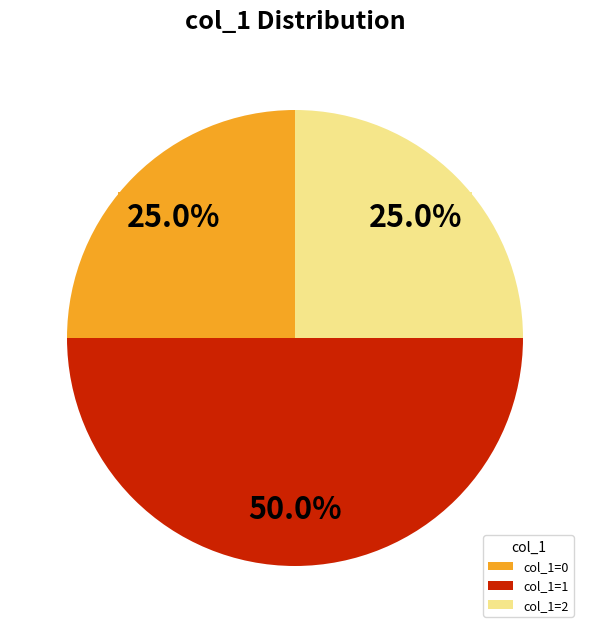

What percentage do col_1=1 and col_1=0 together represent?

75.0%